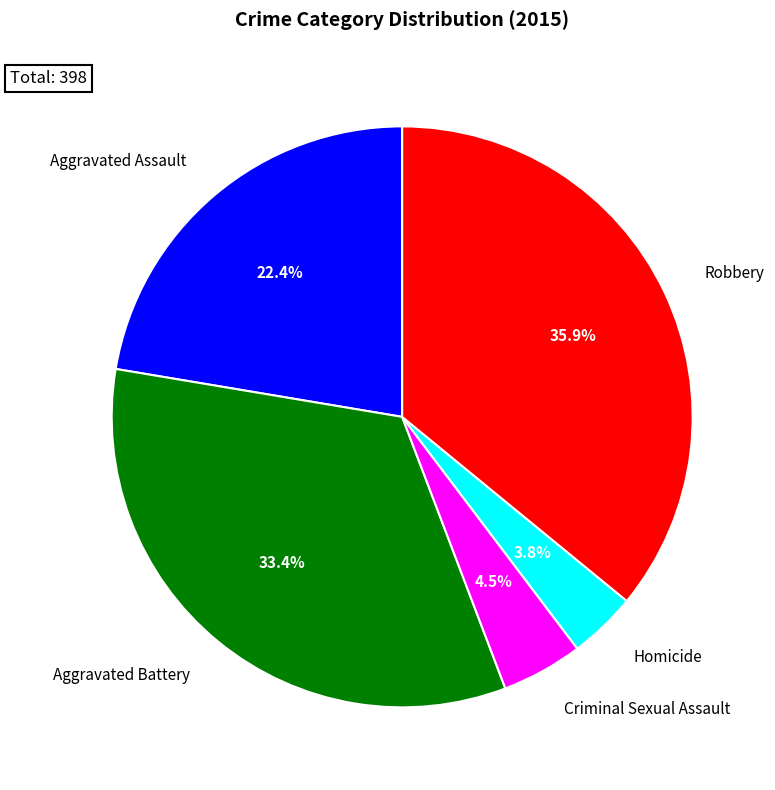

What is the total percentage of Aggravated Battery and Robbery?

69.3%